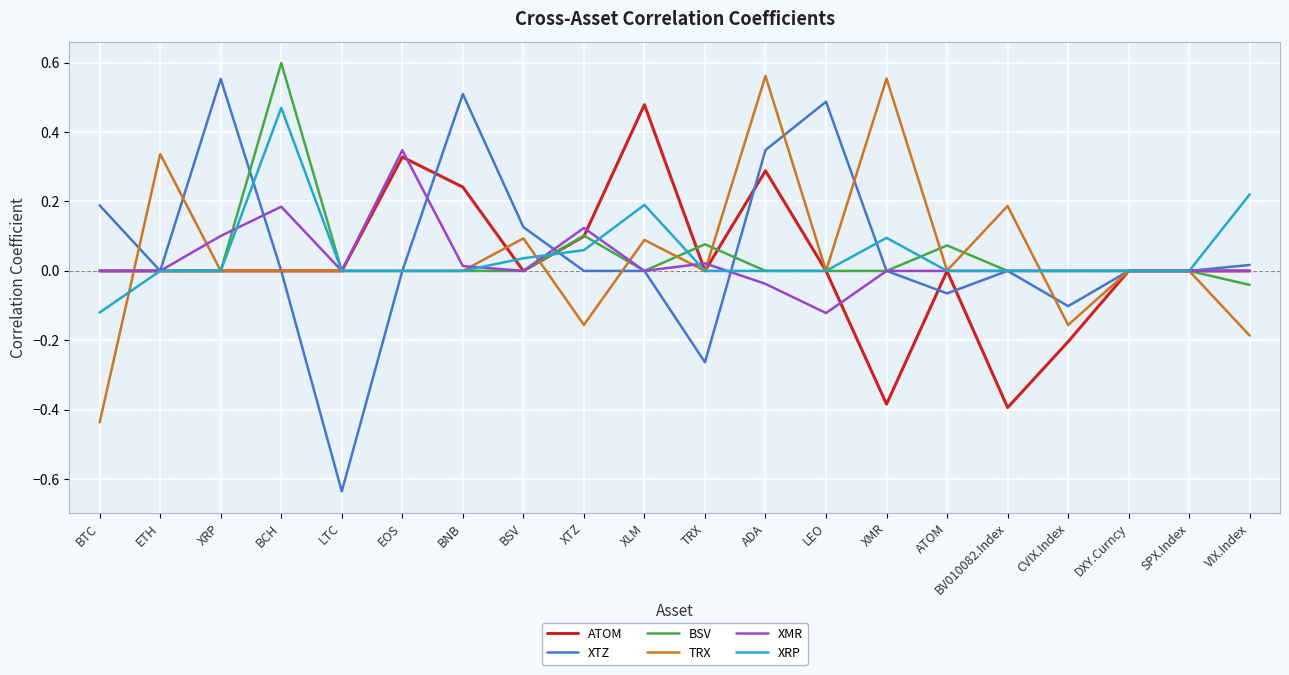

True or false: XTZ has a value of 0.7 at LEO.

False